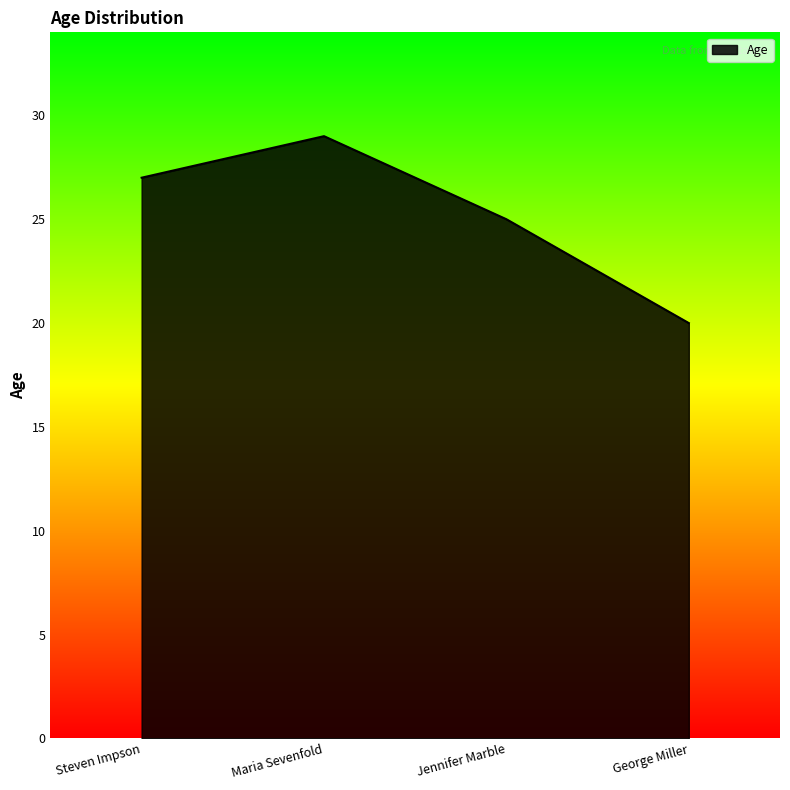

At which label is the value closest to 24?

Jennifer Marble